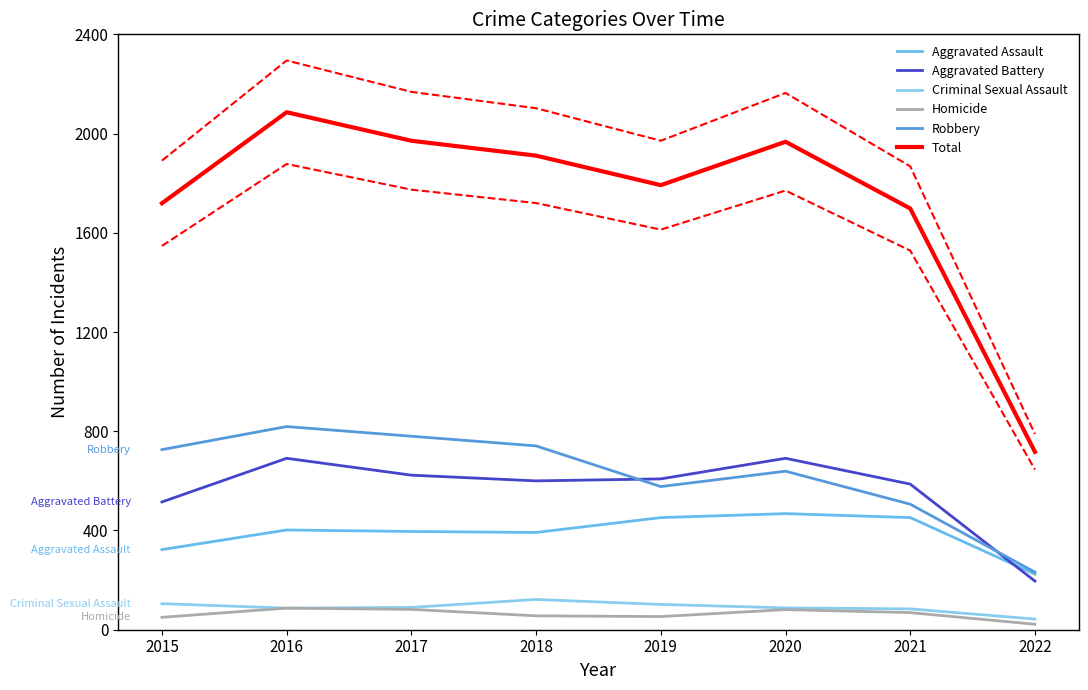

Which label corresponds to the largest value in the chart?

2016